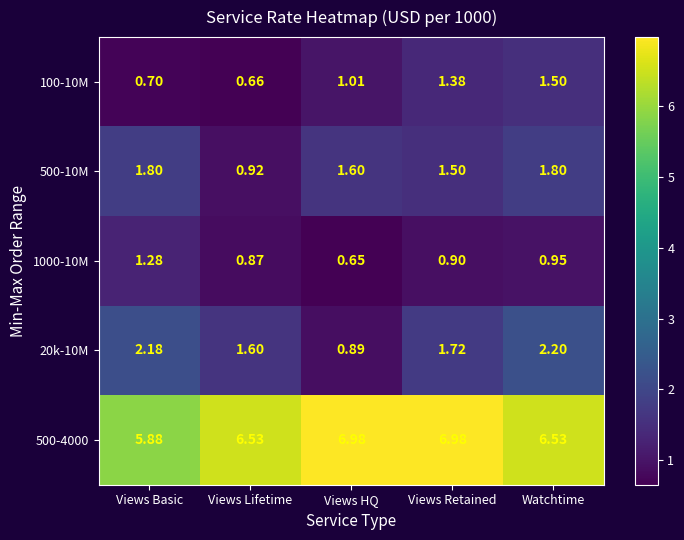

What is the total value across all series at Views Lifetime?

10.6